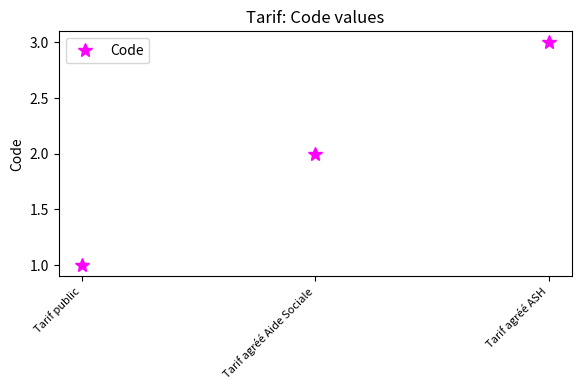

Count the values in the range 1 to 3.

3